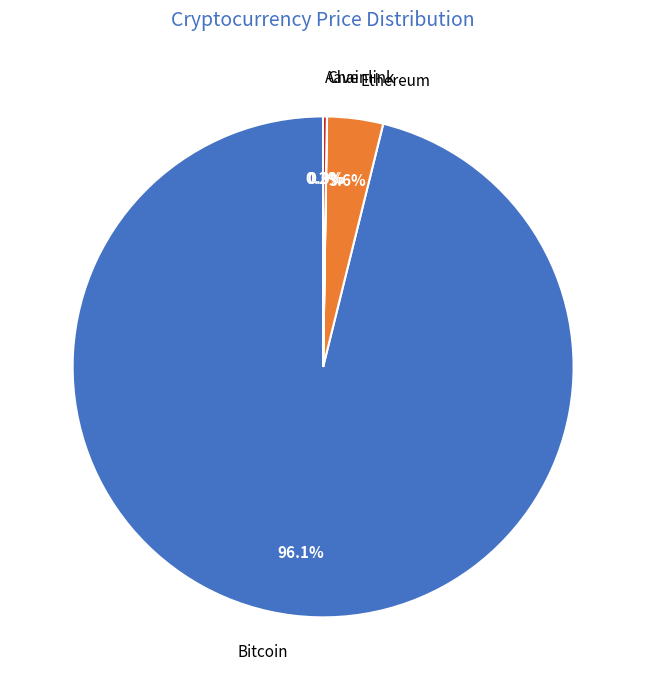

What percentage is NOT represented by Ethereum?

96.4%